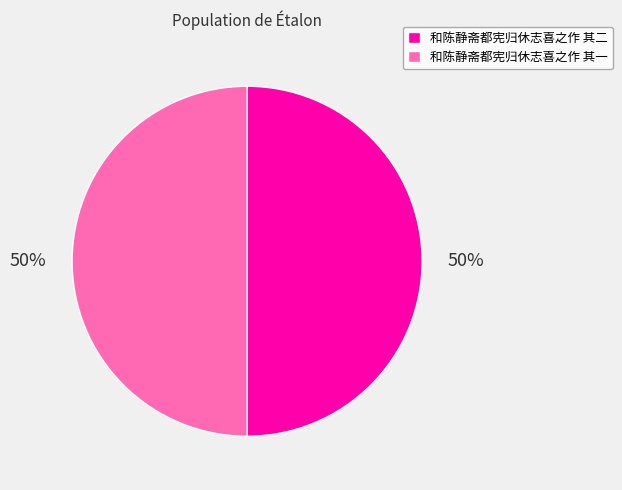

How many segments does this pie chart have?

2